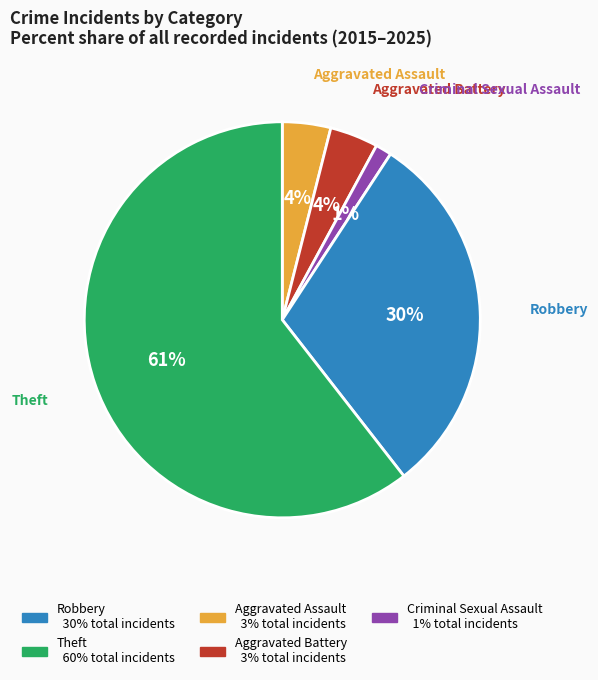

Is there a majority slice in this chart?

Yes